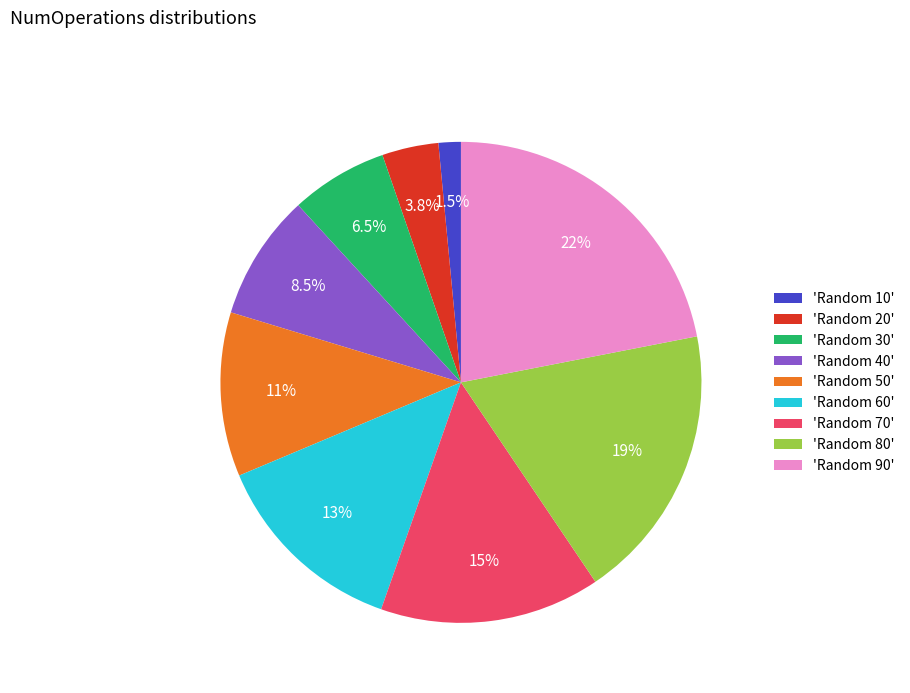

Which slice is the largest?

'Random 90'